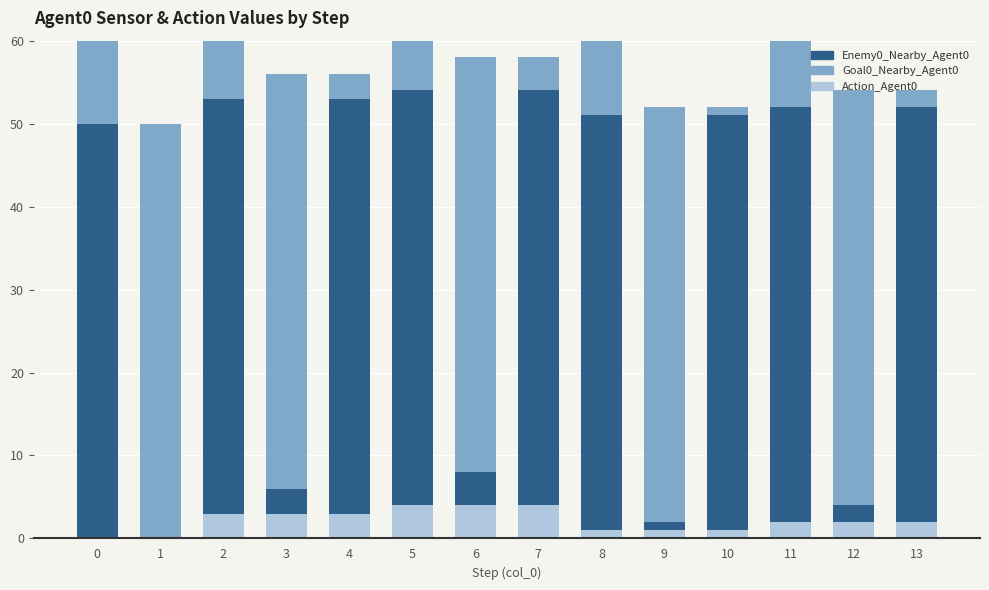

At how many categories does at least one series exceed 33?

14